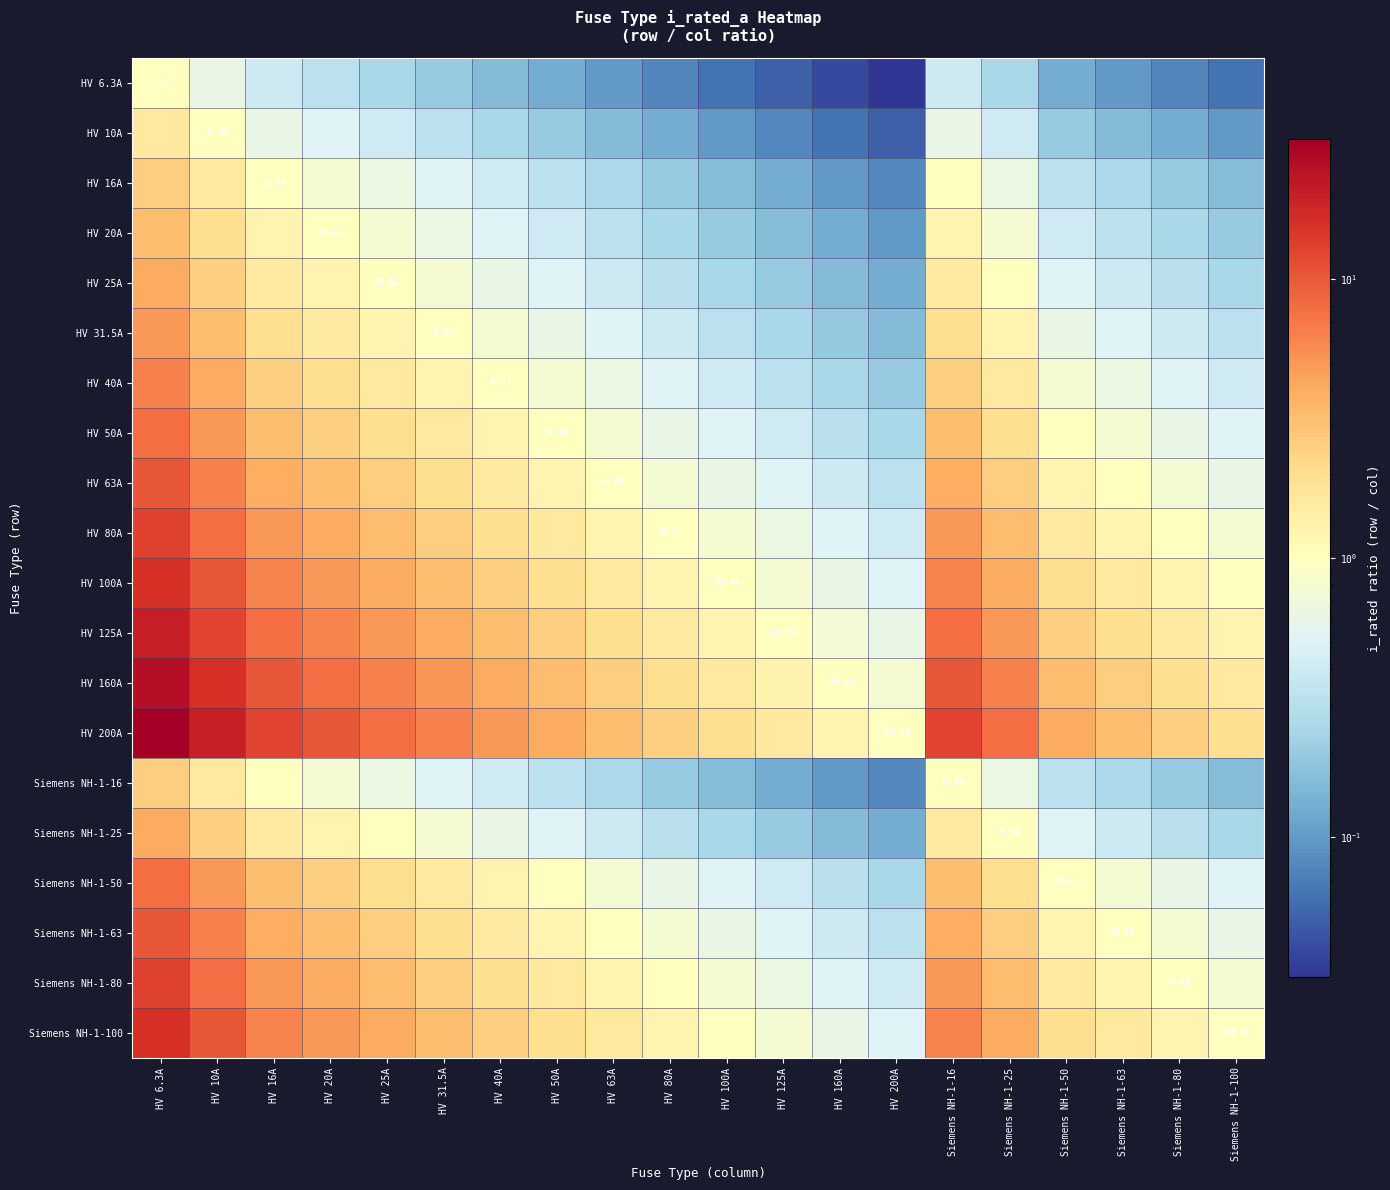

Reading left to right, list all the values displayed in this chart.

HV 6.3A: HV 6.3A=1.0	HV 10A=0.6	HV 16A=0.4	HV 20A=0.3	HV 25A=0.3	HV 31.5A=0.2	HV 40A=0.2	HV 50A=0.1	HV 63A=0.1	HV 80A=0.1	HV 100A=0.1	HV 125A=0.1	HV 160A=0.0	HV 200A=0.0	Siemens NH-1-16=0.4	Siemens NH-1-25=0.3	Siemens NH-1-50=0.1	Siemens NH-1-63=0.1	Siemens NH-1-80=0.1	Siemens NH-1-100=0.1
HV 10A: HV 6.3A=1.6	HV 10A=1.0	HV 16A=0.6	HV 20A=0.5	HV 25A=0.4	HV 31.5A=0.3	HV 40A=0.2	HV 50A=0.2	HV 63A=0.2	HV 80A=0.1	HV 100A=0.1	HV 125A=0.1	HV 160A=0.1	HV 200A=0.1	Siemens NH-1-16=0.6	Siemens NH-1-25=0.4	Siemens NH-1-50=0.2	Siemens NH-1-63=0.2	Siemens NH-1-80=0.1	Siemens NH-1-100=0.1
HV 16A: HV 6.3A=2.5	HV 10A=1.6	HV 16A=1.0	HV 20A=0.8	HV 25A=0.6	HV 31.5A=0.5	HV 40A=0.4	HV 50A=0.3	HV 63A=0.3	HV 80A=0.2	HV 100A=0.2	HV 125A=0.1	HV 160A=0.1	HV 200A=0.1	Siemens NH-1-16=1.0	Siemens NH-1-25=0.6	Siemens NH-1-50=0.3	Siemens NH-1-63=0.3	Siemens NH-1-80=0.2	Siemens NH-1-100=0.2
HV 20A: HV 6.3A=3.2	HV 10A=2.0	HV 16A=1.2	HV 20A=1.0	HV 25A=0.8	HV 31.5A=0.6	HV 40A=0.5	HV 50A=0.4	HV 63A=0.3	HV 80A=0.2	HV 100A=0.2	HV 125A=0.2	HV 160A=0.1	HV 200A=0.1	Siemens NH-1-16=1.2	Siemens NH-1-25=0.8	Siemens NH-1-50=0.4	Siemens NH-1-63=0.3	Siemens NH-1-80=0.2	Siemens NH-1-100=0.2
HV 25A: HV 6.3A=4.0	HV 10A=2.5	HV 16A=1.6	HV 20A=1.2	HV 25A=1.0	HV 31.5A=0.8	HV 40A=0.6	HV 50A=0.5	HV 63A=0.4	HV 80A=0.3	HV 100A=0.2	HV 125A=0.2	HV 160A=0.2	HV 200A=0.1	Siemens NH-1-16=1.6	Siemens NH-1-25=1.0	Siemens NH-1-50=0.5	Siemens NH-1-63=0.4	Siemens NH-1-80=0.3	Siemens NH-1-100=0.2
HV 31.5A: HV 6.3A=5.0	HV 10A=3.1	HV 16A=2.0	HV 20A=1.6	HV 25A=1.3	HV 31.5A=1.0	HV 40A=0.8	HV 50A=0.6	HV 63A=0.5	HV 80A=0.4	HV 100A=0.3	HV 125A=0.3	HV 160A=0.2	HV 200A=0.2	Siemens NH-1-16=2.0	Siemens NH-1-25=1.3	Siemens NH-1-50=0.6	Siemens NH-1-63=0.5	Siemens NH-1-80=0.4	Siemens NH-1-100=0.3
HV 40A: HV 6.3A=6.3	HV 10A=4.0	HV 16A=2.5	HV 20A=2.0	HV 25A=1.6	HV 31.5A=1.3	HV 40A=1.0	HV 50A=0.8	HV 63A=0.6	HV 80A=0.5	HV 100A=0.4	HV 125A=0.3	HV 160A=0.2	HV 200A=0.2	Siemens NH-1-16=2.5	Siemens NH-1-25=1.6	Siemens NH-1-50=0.8	Siemens NH-1-63=0.6	Siemens NH-1-80=0.5	Siemens NH-1-100=0.4
HV 50A: HV 6.3A=7.9	HV 10A=5.0	HV 16A=3.1	HV 20A=2.5	HV 25A=2.0	HV 31.5A=1.6	HV 40A=1.2	HV 50A=1.0	HV 63A=0.8	HV 80A=0.6	HV 100A=0.5	HV 125A=0.4	HV 160A=0.3	HV 200A=0.2	Siemens NH-1-16=3.1	Siemens NH-1-25=2.0	Siemens NH-1-50=1.0	Siemens NH-1-63=0.8	Siemens NH-1-80=0.6	Siemens NH-1-100=0.5
HV 63A: HV 6.3A=10.0	HV 10A=6.3	HV 16A=3.9	HV 20A=3.1	HV 25A=2.5	HV 31.5A=2.0	HV 40A=1.6	HV 50A=1.3	HV 63A=1.0	HV 80A=0.8	HV 100A=0.6	HV 125A=0.5	HV 160A=0.4	HV 200A=0.3	Siemens NH-1-16=3.9	Siemens NH-1-25=2.5	Siemens NH-1-50=1.3	Siemens NH-1-63=1.0	Siemens NH-1-80=0.8	Siemens NH-1-100=0.6
HV 80A: HV 6.3A=12.7	HV 10A=8.0	HV 16A=5.0	HV 20A=4.0	HV 25A=3.2	HV 31.5A=2.5	HV 40A=2.0	HV 50A=1.6	HV 63A=1.3	HV 80A=1.0	HV 100A=0.8	HV 125A=0.6	HV 160A=0.5	HV 200A=0.4	Siemens NH-1-16=5.0	Siemens NH-1-25=3.2	Siemens NH-1-50=1.6	Siemens NH-1-63=1.3	Siemens NH-1-80=1.0	Siemens NH-1-100=0.8
HV 100A: HV 6.3A=15.9	HV 10A=10.0	HV 16A=6.2	HV 20A=5.0	HV 25A=4.0	HV 31.5A=3.2	HV 40A=2.5	HV 50A=2.0	HV 63A=1.6	HV 80A=1.2	HV 100A=1.0	HV 125A=0.8	HV 160A=0.6	HV 200A=0.5	Siemens NH-1-16=6.2	Siemens NH-1-25=4.0	Siemens NH-1-50=2.0	Siemens NH-1-63=1.6	Siemens NH-1-80=1.2	Siemens NH-1-100=1.0
HV 125A: HV 6.3A=19.8	HV 10A=12.5	HV 16A=7.8	HV 20A=6.2	HV 25A=5.0	HV 31.5A=4.0	HV 40A=3.1	HV 50A=2.5	HV 63A=2.0	HV 80A=1.6	HV 100A=1.2	HV 125A=1.0	HV 160A=0.8	HV 200A=0.6	Siemens NH-1-16=7.8	Siemens NH-1-25=5.0	Siemens NH-1-50=2.5	Siemens NH-1-63=2.0	Siemens NH-1-80=1.6	Siemens NH-1-100=1.2
HV 160A: HV 6.3A=25.4	HV 10A=16.0	HV 16A=10.0	HV 20A=8.0	HV 25A=6.4	HV 31.5A=5.1	HV 40A=4.0	HV 50A=3.2	HV 63A=2.5	HV 80A=2.0	HV 100A=1.6	HV 125A=1.3	HV 160A=1.0	HV 200A=0.8	Siemens NH-1-16=10.0	Siemens NH-1-25=6.4	Siemens NH-1-50=3.2	Siemens NH-1-63=2.5	Siemens NH-1-80=2.0	Siemens NH-1-100=1.6
HV 200A: HV 6.3A=31.7	HV 10A=20.0	HV 16A=12.5	HV 20A=10.0	HV 25A=8.0	HV 31.5A=6.3	HV 40A=5.0	HV 50A=4.0	HV 63A=3.2	HV 80A=2.5	HV 100A=2.0	HV 125A=1.6	HV 160A=1.2	HV 200A=1.0	Siemens NH-1-16=12.5	Siemens NH-1-25=8.0	Siemens NH-1-50=4.0	Siemens NH-1-63=3.2	Siemens NH-1-80=2.5	Siemens NH-1-100=2.0
Siemens NH-1-16: HV 6.3A=2.5	HV 10A=1.6	HV 16A=1.0	HV 20A=0.8	HV 25A=0.6	HV 31.5A=0.5	HV 40A=0.4	HV 50A=0.3	HV 63A=0.3	HV 80A=0.2	HV 100A=0.2	HV 125A=0.1	HV 160A=0.1	HV 200A=0.1	Siemens NH-1-16=1.0	Siemens NH-1-25=0.6	Siemens NH-1-50=0.3	Siemens NH-1-63=0.3	Siemens NH-1-80=0.2	Siemens NH-1-100=0.2
Siemens NH-1-25: HV 6.3A=4.0	HV 10A=2.5	HV 16A=1.6	HV 20A=1.2	HV 25A=1.0	HV 31.5A=0.8	HV 40A=0.6	HV 50A=0.5	HV 63A=0.4	HV 80A=0.3	HV 100A=0.2	HV 125A=0.2	HV 160A=0.2	HV 200A=0.1	Siemens NH-1-16=1.6	Siemens NH-1-25=1.0	Siemens NH-1-50=0.5	Siemens NH-1-63=0.4	Siemens NH-1-80=0.3	Siemens NH-1-100=0.2
Siemens NH-1-50: HV 6.3A=7.9	HV 10A=5.0	HV 16A=3.1	HV 20A=2.5	HV 25A=2.0	HV 31.5A=1.6	HV 40A=1.2	HV 50A=1.0	HV 63A=0.8	HV 80A=0.6	HV 100A=0.5	HV 125A=0.4	HV 160A=0.3	HV 200A=0.2	Siemens NH-1-16=3.1	Siemens NH-1-25=2.0	Siemens NH-1-50=1.0	Siemens NH-1-63=0.8	Siemens NH-1-80=0.6	Siemens NH-1-100=0.5
Siemens NH-1-63: HV 6.3A=10.0	HV 10A=6.3	HV 16A=3.9	HV 20A=3.1	HV 25A=2.5	HV 31.5A=2.0	HV 40A=1.6	HV 50A=1.3	HV 63A=1.0	HV 80A=0.8	HV 100A=0.6	HV 125A=0.5	HV 160A=0.4	HV 200A=0.3	Siemens NH-1-16=3.9	Siemens NH-1-25=2.5	Siemens NH-1-50=1.3	Siemens NH-1-63=1.0	Siemens NH-1-80=0.8	Siemens NH-1-100=0.6
Siemens NH-1-80: HV 6.3A=12.7	HV 10A=8.0	HV 16A=5.0	HV 20A=4.0	HV 25A=3.2	HV 31.5A=2.5	HV 40A=2.0	HV 50A=1.6	HV 63A=1.3	HV 80A=1.0	HV 100A=0.8	HV 125A=0.6	HV 160A=0.5	HV 200A=0.4	Siemens NH-1-16=5.0	Siemens NH-1-25=3.2	Siemens NH-1-50=1.6	Siemens NH-1-63=1.3	Siemens NH-1-80=1.0	Siemens NH-1-100=0.8
Siemens NH-1-100: HV 6.3A=15.9	HV 10A=10.0	HV 16A=6.2	HV 20A=5.0	HV 25A=4.0	HV 31.5A=3.2	HV 40A=2.5	HV 50A=2.0	HV 63A=1.6	HV 80A=1.2	HV 100A=1.0	HV 125A=0.8	HV 160A=0.6	HV 200A=0.5	Siemens NH-1-16=6.2	Siemens NH-1-25=4.0	Siemens NH-1-50=2.0	Siemens NH-1-63=1.6	Siemens NH-1-80=1.2	Siemens NH-1-100=1.0